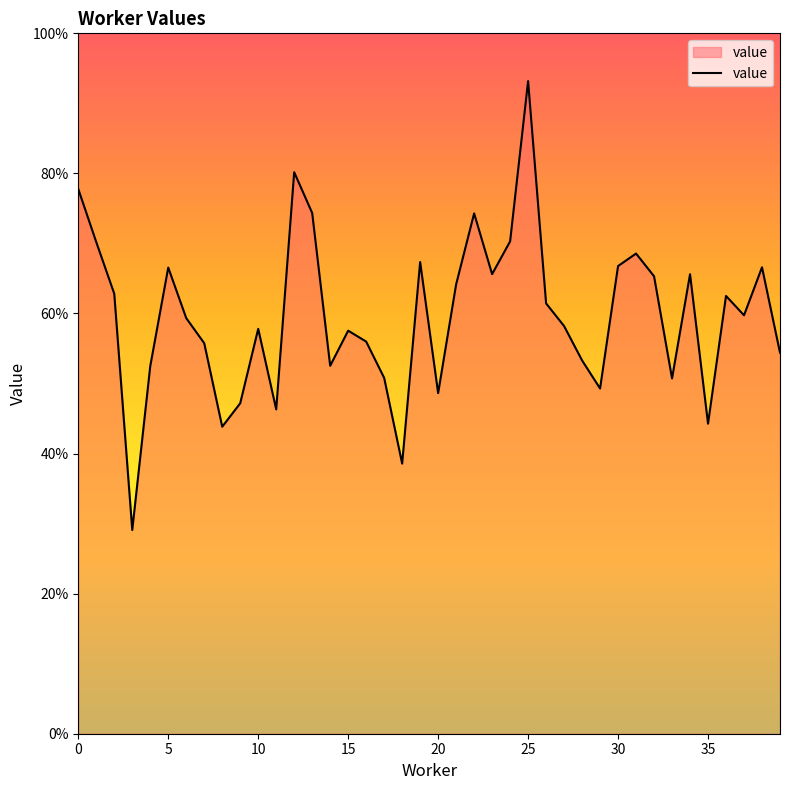

Does the chart have visible grid lines?

No